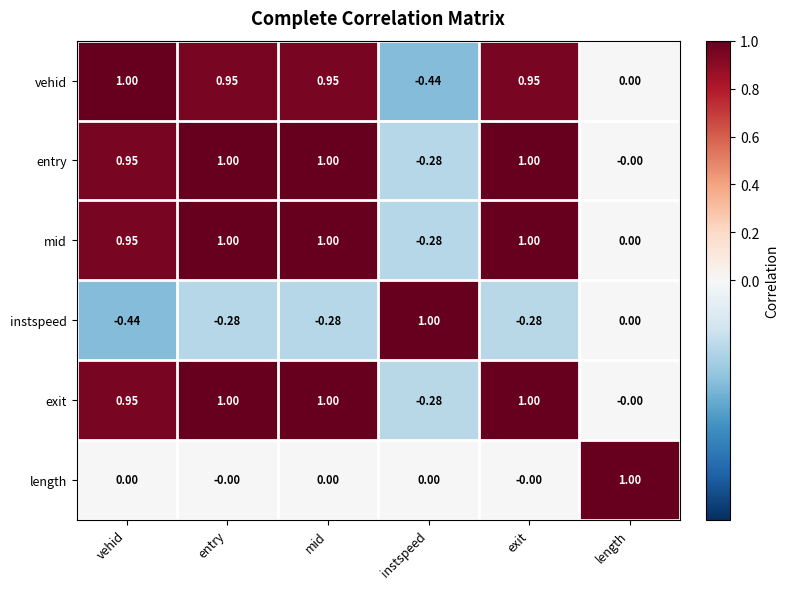

Where does the instspeed series first go above 0?

instspeed